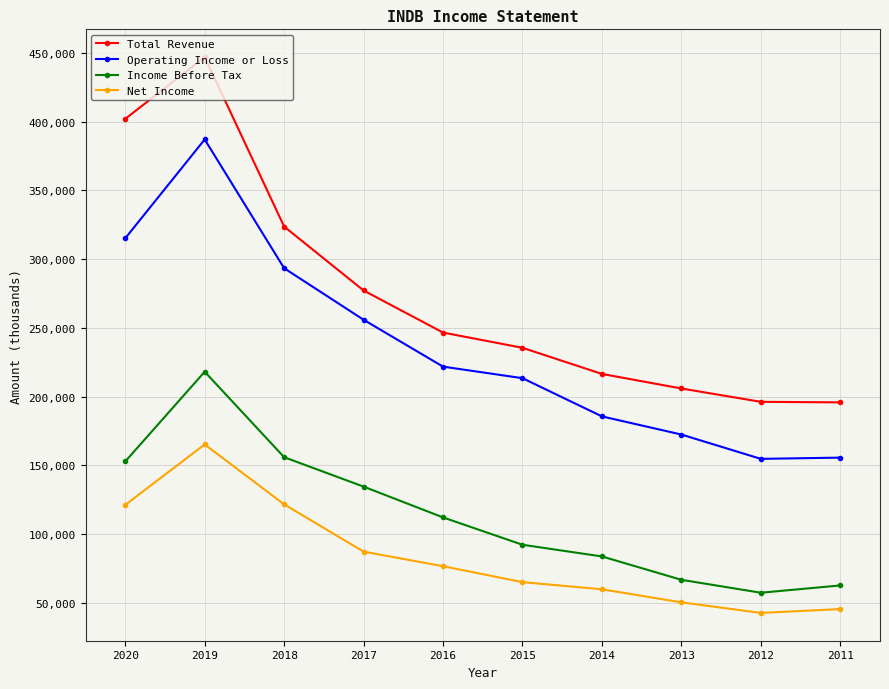

What is the difference between the second highest and second lowest values in the Income Before Tax series?

93300